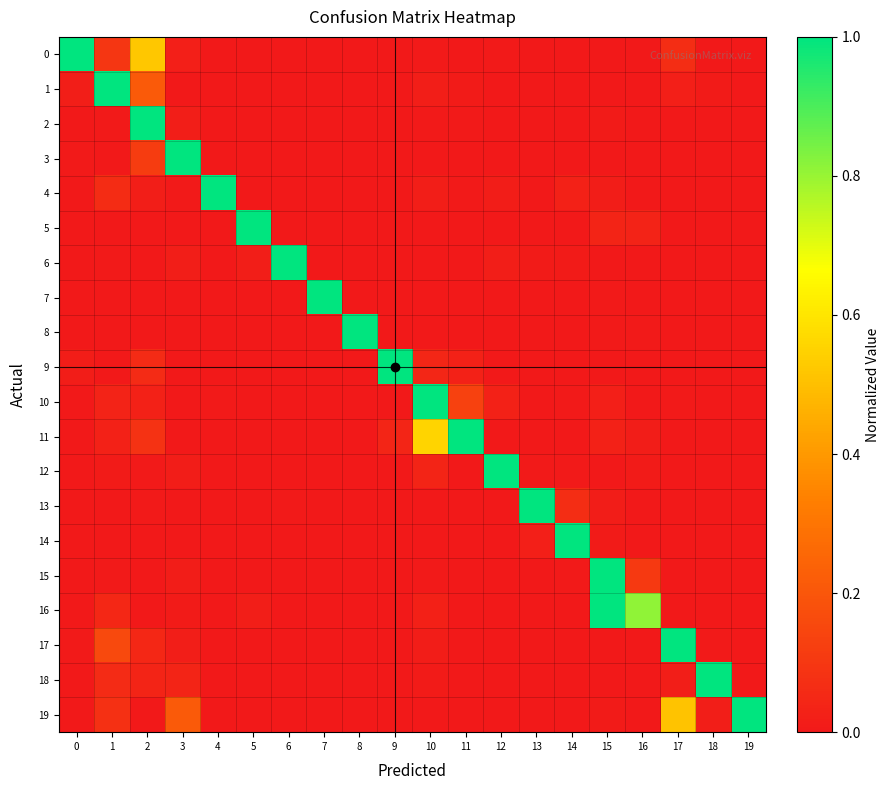

Reading left to right, extract all data points from this chart.

row_0: 1.0	0.1	0.5	0.0	0.0	0.0	0.0	0.0	0.0	0.0	0.0	0.0	0.0	0.0	0.0	0.0	0.0	0.1	0.0	0.0
row_1: 0.0	1.0	0.2	0.0	0.0	0.0	0.0	0.0	0.0	0.0	0.0	0.0	0.0	0.0	0.0	0.0	0.0	0.0	0.0	0.0
row_2: 0.0	0.0	1.0	0.0	0.0	0.0	0.0	0.0	0.0	0.0	0.0	0.0	0.0	0.0	0.0	0.0	0.0	0.0	0.0	0.0
row_3: 0.0	0.0	0.1	1.0	0.0	0.0	0.0	0.0	0.0	0.0	0.0	0.0	0.0	0.0	0.0	0.0	0.0	0.0	0.0	0.0
row_4: 0.0	0.1	0.0	0.0	1.0	0.0	0.0	0.0	0.0	0.0	0.0	0.0	0.0	0.0	0.0	0.0	0.0	0.0	0.0	0.0
row_5: 0.0	0.0	0.0	0.0	0.0	1.0	0.0	0.0	0.0	0.0	0.0	0.0	0.0	0.0	0.0	0.0	0.0	0.0	0.0	0.0
row_6: 0.0	0.0	0.0	0.0	0.0	0.0	1.0	0.0	0.0	0.0	0.0	0.0	0.0	0.0	0.0	0.0	0.0	0.0	0.0	0.0
row_7: 0.0	0.0	0.0	0.0	0.0	0.0	0.0	1.0	0.0	0.0	0.0	0.0	0.0	0.0	0.0	0.0	0.0	0.0	0.0	0.0
row_8: 0.0	0.0	0.0	0.0	0.0	0.0	0.0	0.0	1.0	0.0	0.0	0.0	0.0	0.0	0.0	0.0	0.0	0.0	0.0	0.0
row_9: 0.0	0.0	0.1	0.0	0.0	0.0	0.0	0.0	0.0	1.0	0.0	0.0	0.0	0.0	0.0	0.0	0.0	0.0	0.0	0.0
row_10: 0.0	0.0	0.0	0.0	0.0	0.0	0.0	0.0	0.0	0.0	1.0	0.1	0.0	0.0	0.0	0.0	0.0	0.0	0.0	0.0
row_11: 0.0	0.0	0.1	0.0	0.0	0.0	0.0	0.0	0.0	0.0	0.6	1.0	0.0	0.0	0.0	0.0	0.0	0.0	0.0	0.0
row_12: 0.0	0.0	0.0	0.0	0.0	0.0	0.0	0.0	0.0	0.0	0.0	0.0	1.0	0.0	0.0	0.0	0.0	0.0	0.0	0.0
row_13: 0.0	0.0	0.0	0.0	0.0	0.0	0.0	0.0	0.0	0.0	0.0	0.0	0.0	1.0	0.1	0.0	0.0	0.0	0.0	0.0
row_14: 0.0	0.0	0.0	0.0	0.0	0.0	0.0	0.0	0.0	0.0	0.0	0.0	0.0	0.0	1.0	0.0	0.0	0.0	0.0	0.0
row_15: 0.0	0.0	0.0	0.0	0.0	0.0	0.0	0.0	0.0	0.0	0.0	0.0	0.0	0.0	0.0	1.0	0.1	0.0	0.0	0.0
row_16: 0.0	0.0	0.0	0.0	0.0	0.0	0.0	0.0	0.0	0.0	0.0	0.0	0.0	0.0	0.0	1.0	0.8	0.0	0.0	0.0
row_17: 0.0	0.2	0.0	0.0	0.0	0.0	0.0	0.0	0.0	0.0	0.0	0.0	0.0	0.0	0.0	0.0	0.0	1.0	0.0	0.0
row_18: 0.0	0.1	0.0	0.0	0.0	0.0	0.0	0.0	0.0	0.0	0.0	0.0	0.0	0.0	0.0	0.0	0.0	0.0	1.0	0.0
row_19: 0.0	0.1	0.0	0.2	0.0	0.0	0.0	0.0	0.0	0.0	0.0	0.0	0.0	0.0	0.0	0.0	0.0	0.5	0.0	1.0